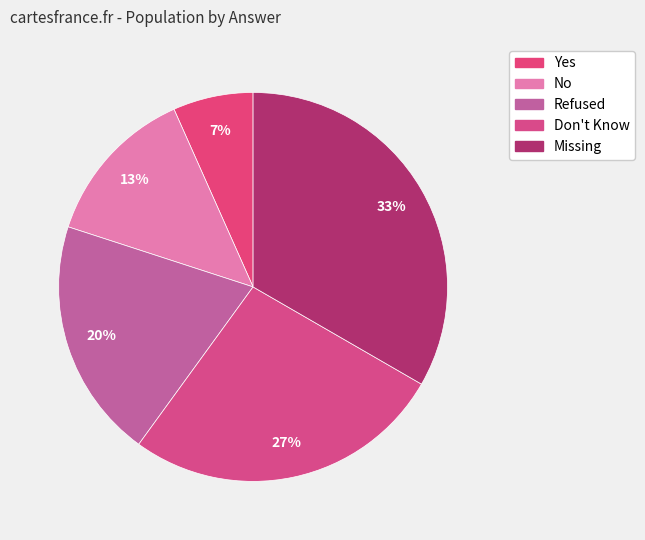

How many slices are in this pie chart?

5